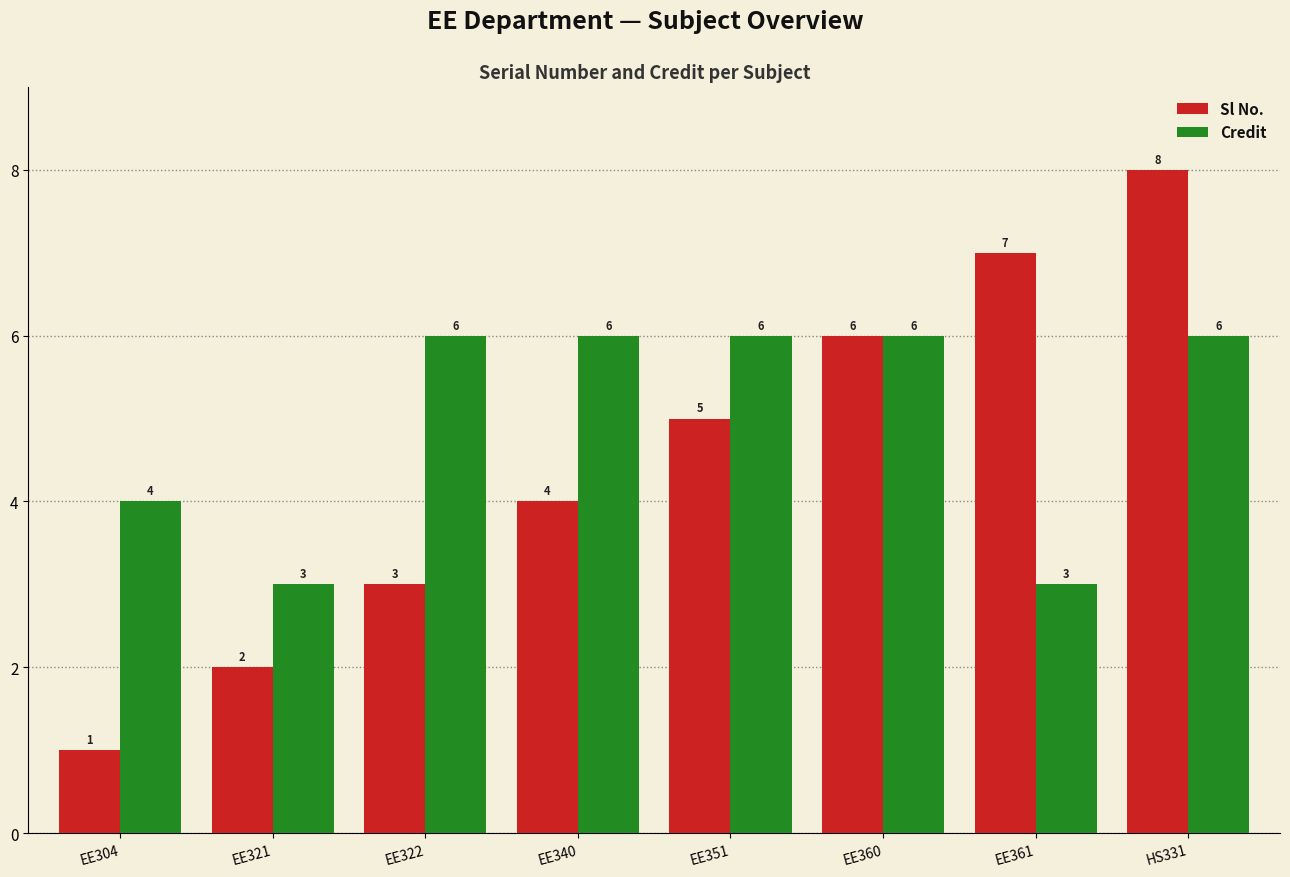

What is the value of the Credit bar at the 1st from the left?

4